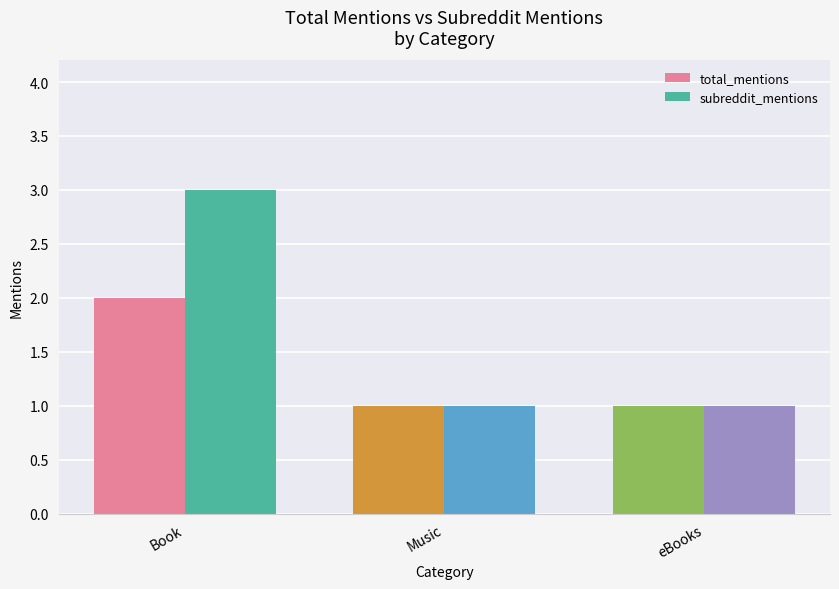

Count the number of data series in this chart.

2